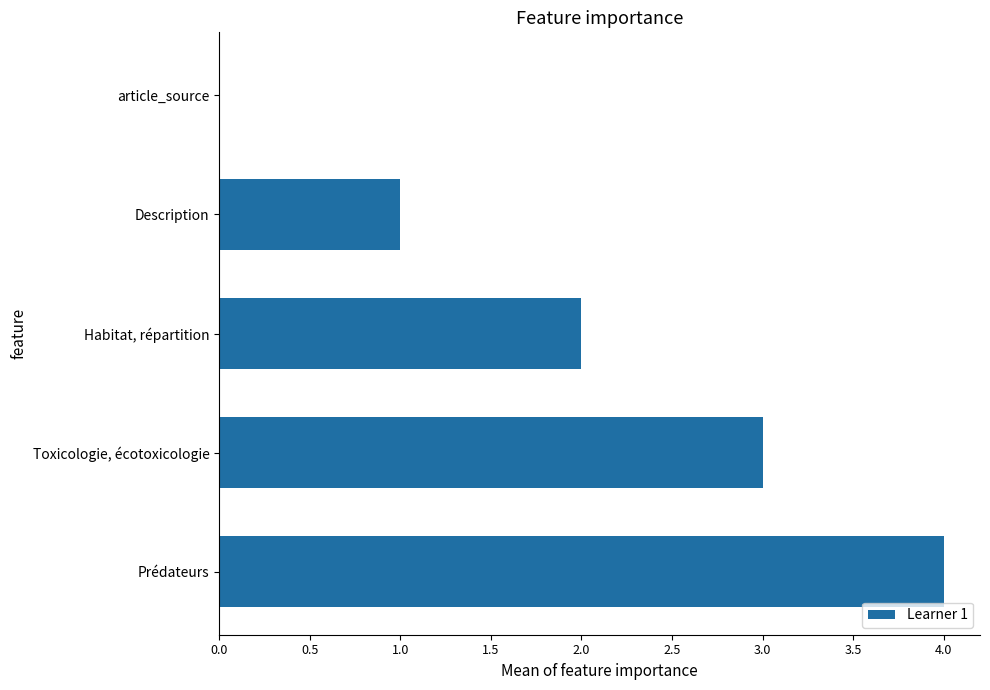

The chart shows a value of 3 at Prédateurs. True or false?

False